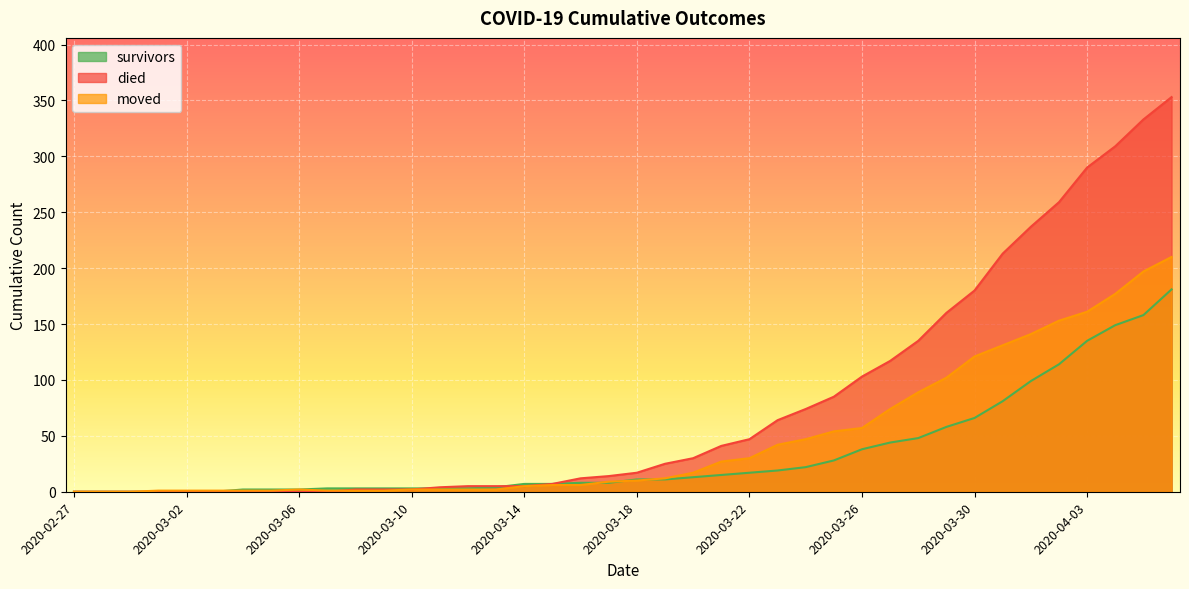

True or false: died has a value of 0 at 2020-02-29.

True